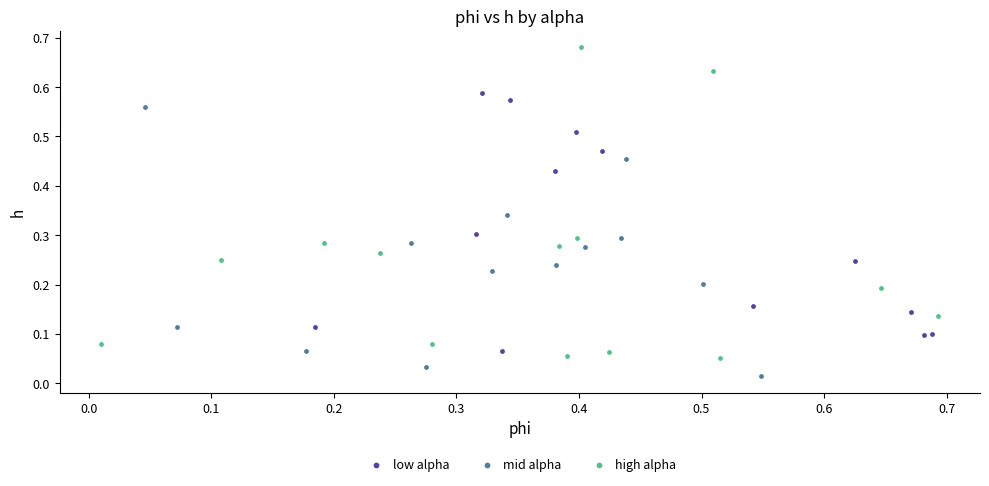

Which series has the largest Y range (max minus min)?

high alpha